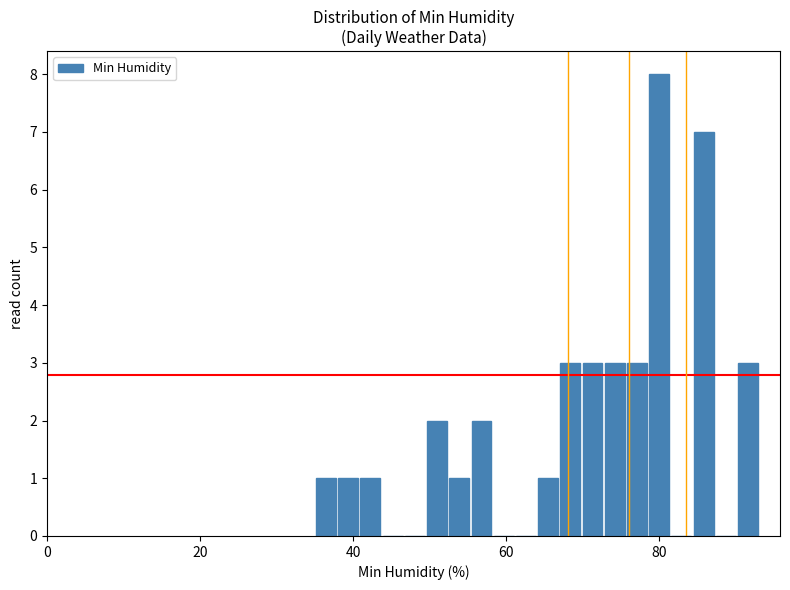

Read against the x-axis, roughly where is the centre of the tallest bar?

80